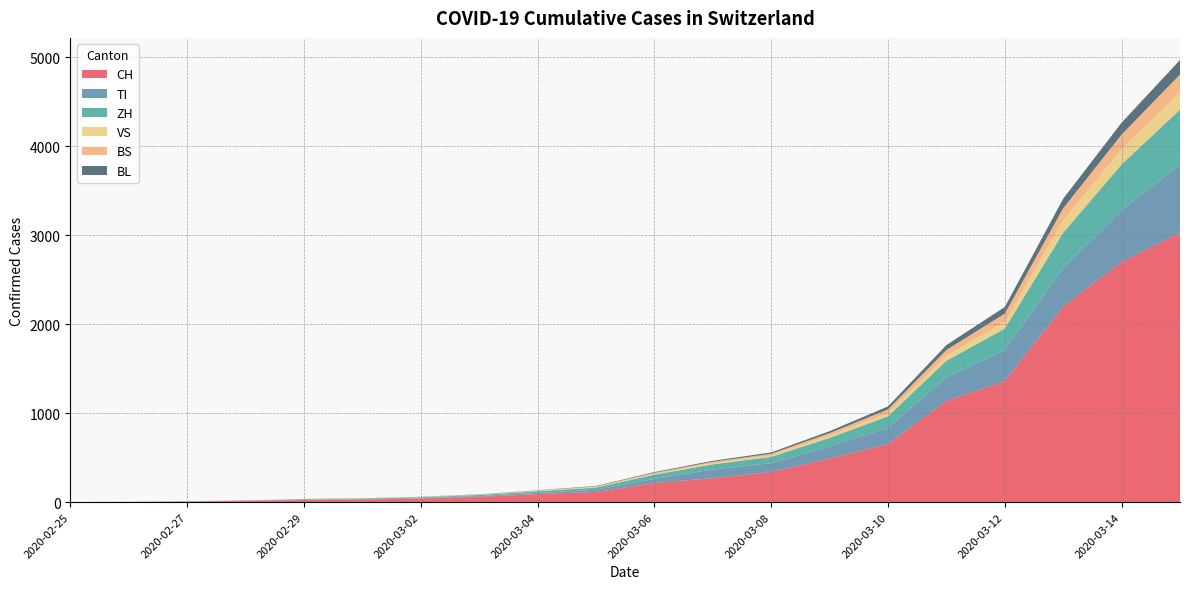

Reading left to right, extract all data points from this chart.

CH: 0	2	6	13	23	29	40	59	90	114	214	268	337	491	652	1139	1359	2200	2700	3028
TI: 0	1	1	1	2	2	4	8	13	25	46	98	100	133	182	264	350	431	583	768
ZH: 0	0	2	2	6	7	10	13	18	24	48	58	71	98	131	186	241	397	513	616
VS: 0	0	0	1	1	2	3	3	5	7	12	15	18	25	34	57	73	142	171	196
BS: 0	0	1	1	1	1	1	3	4	6	9	14	17	28	43	64	96	133	164	199
BL: 0	0	0	1	2	2	2	2	3	5	8	11	15	22	33	55	74	107	134	163